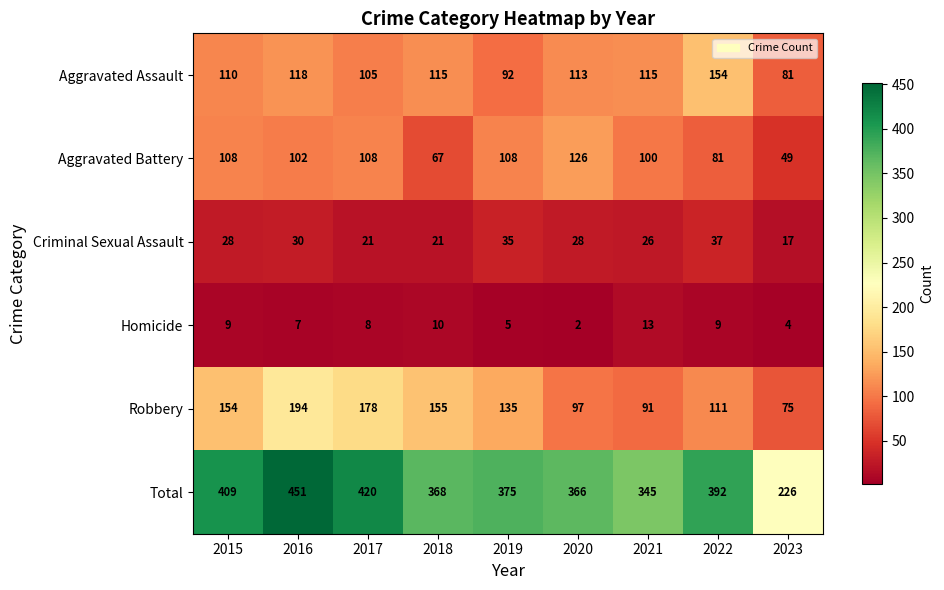

How many series are shown in this chart?

6